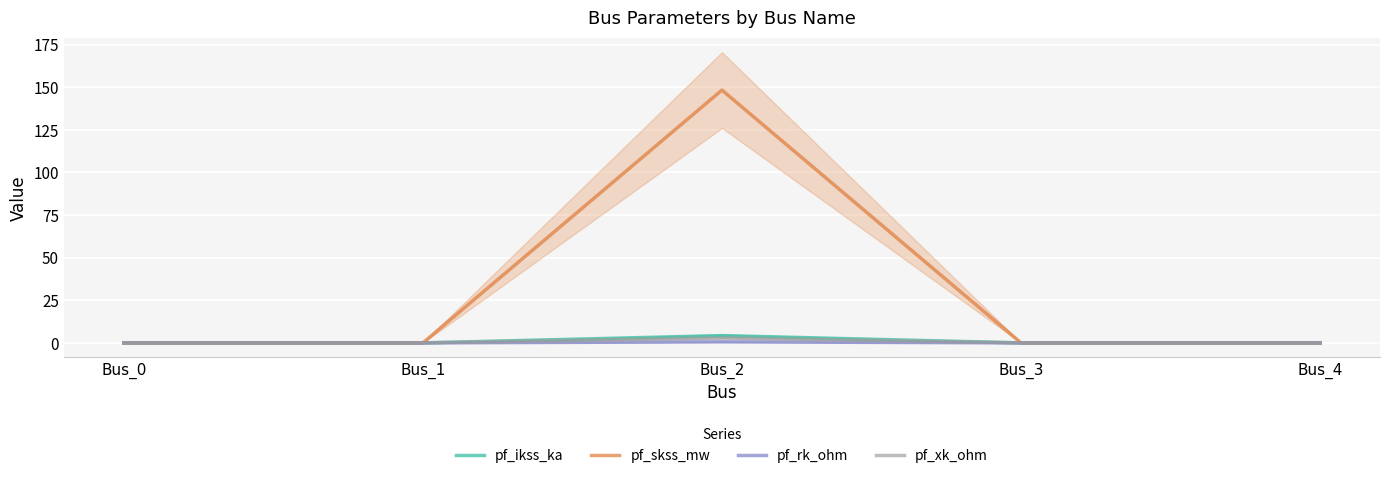

At how many categories does at least one series exceed 85?

1